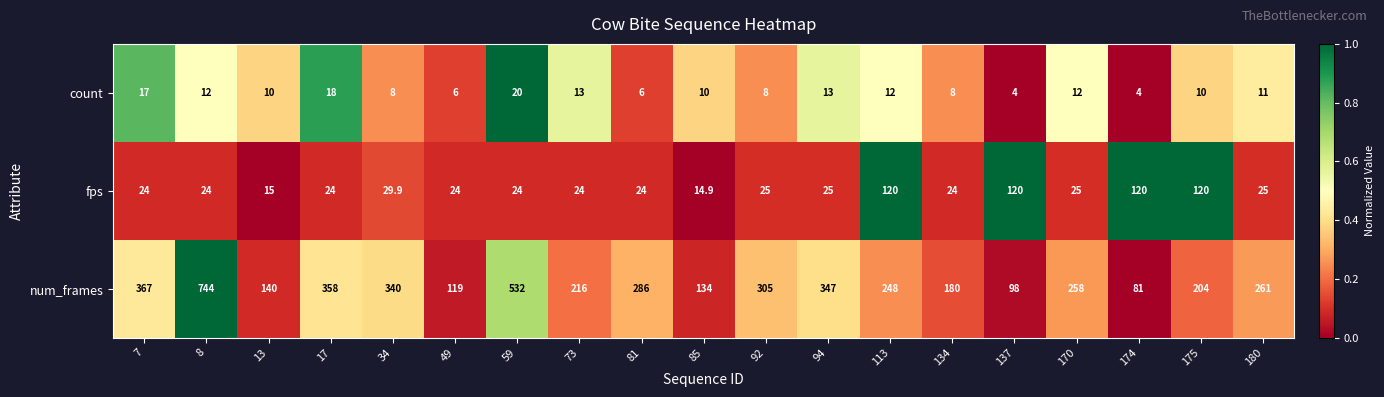

What is the sum of the fps values at 7 and 59?

48.0